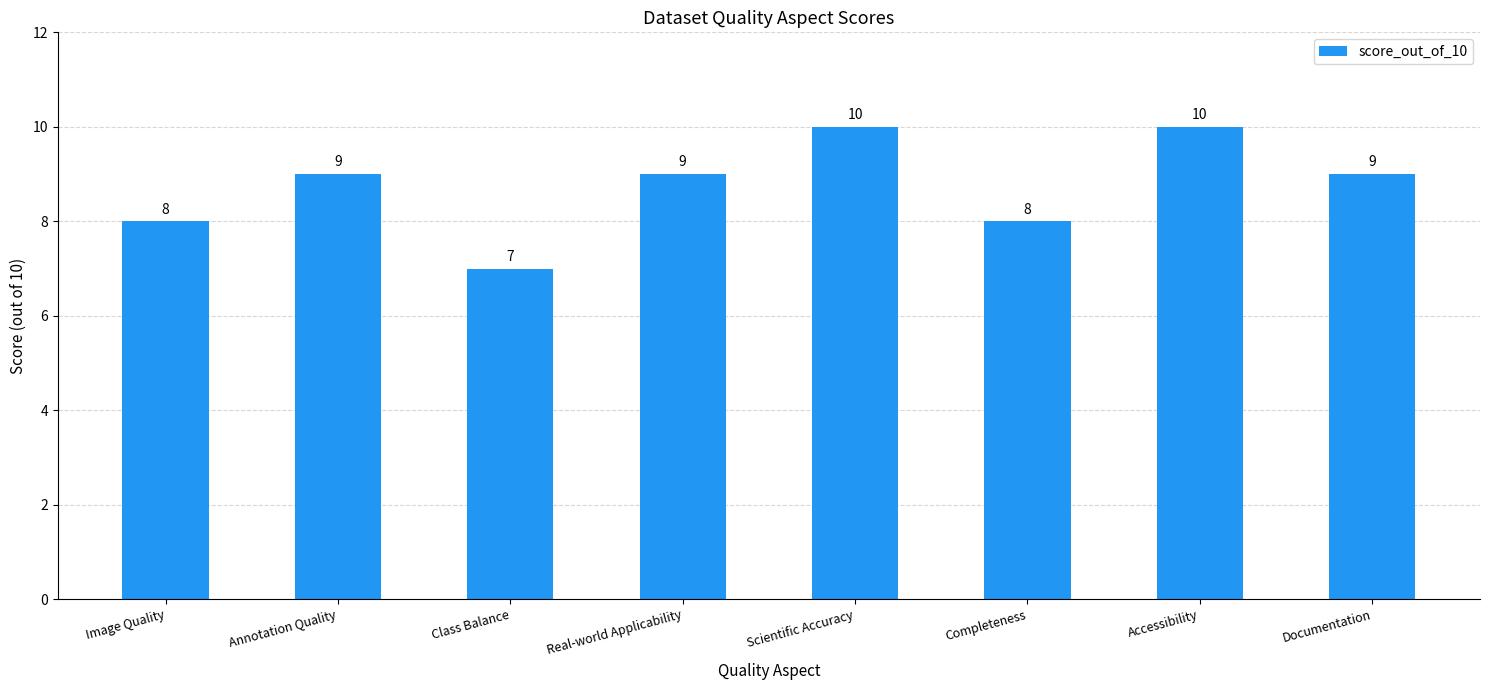

What is the average value?

9